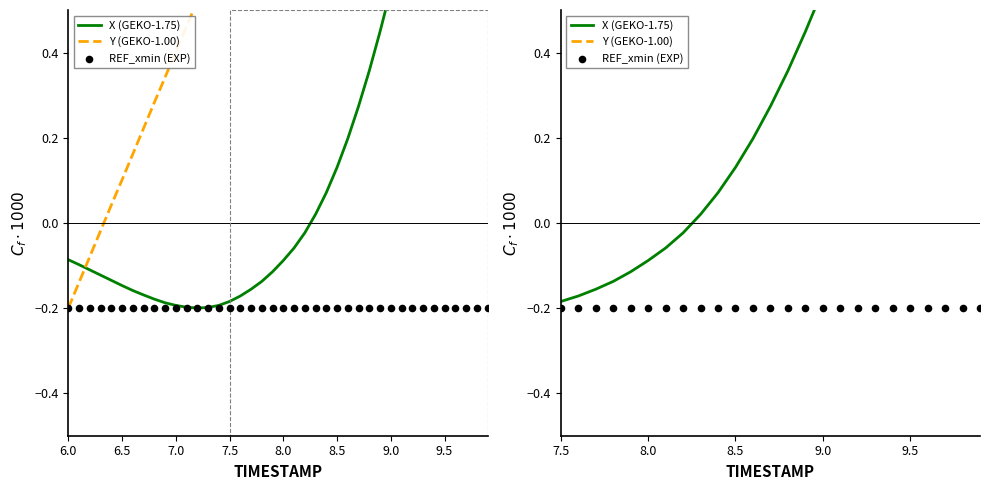

Which series has the widest spread of Y values?

X (GEKO-1.75)